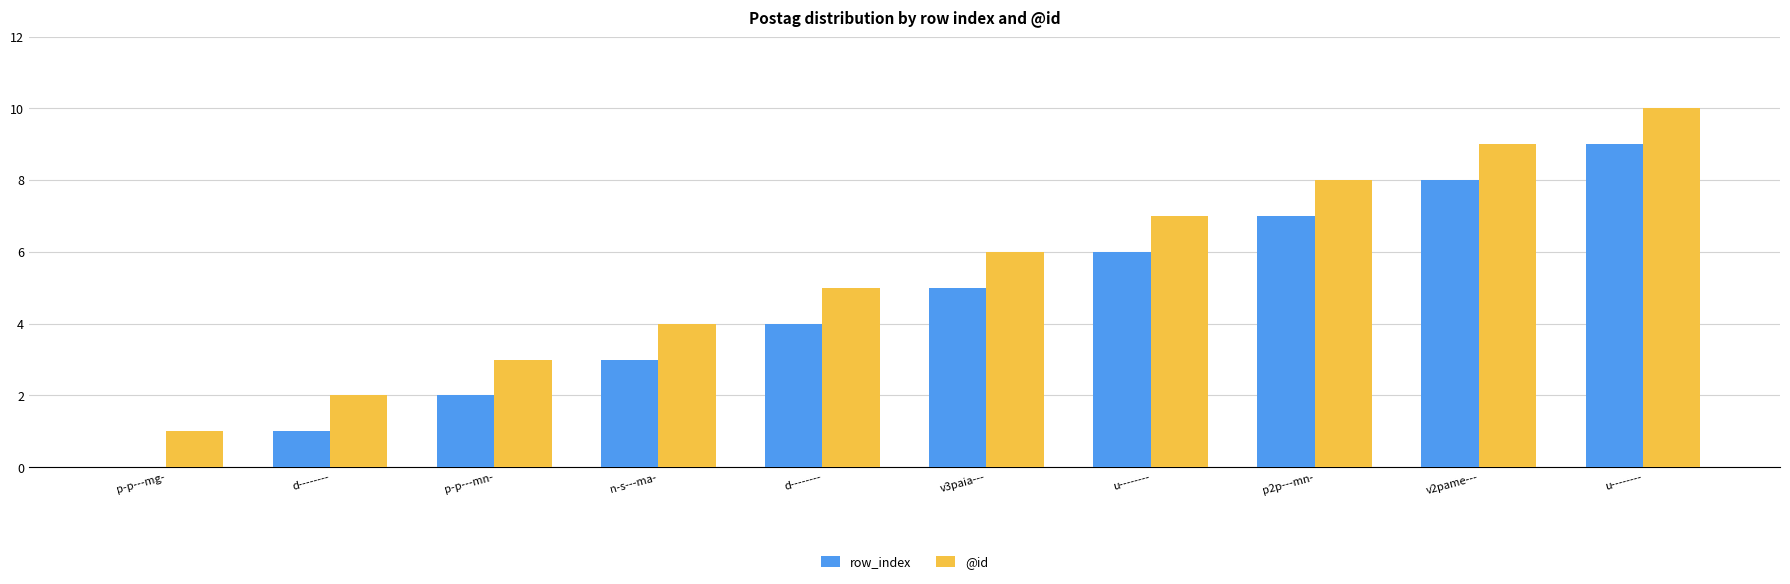

What is the sum of all @id values?

55